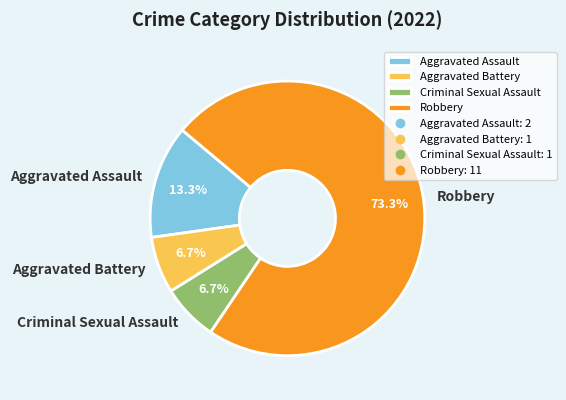

Does Aggravated Assault represent more than half of the total?

No